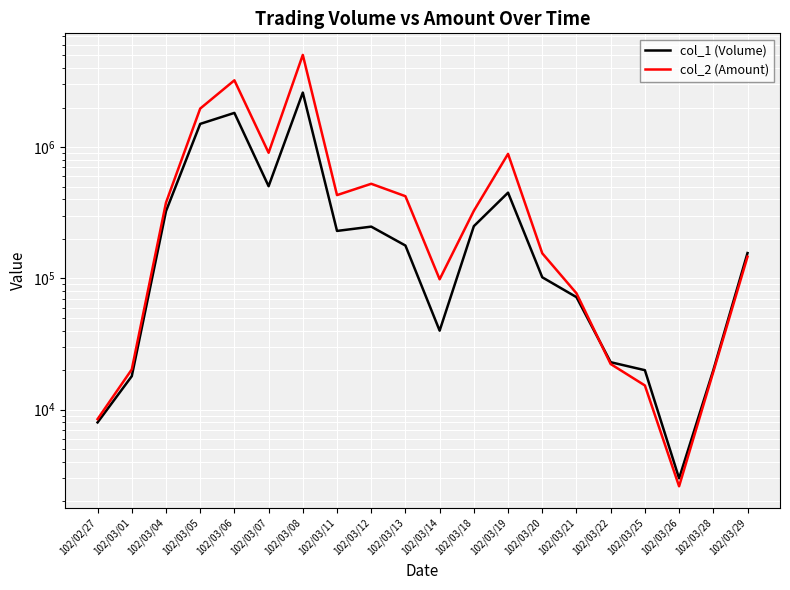

Is this an area chart (filled region under the line)?

No